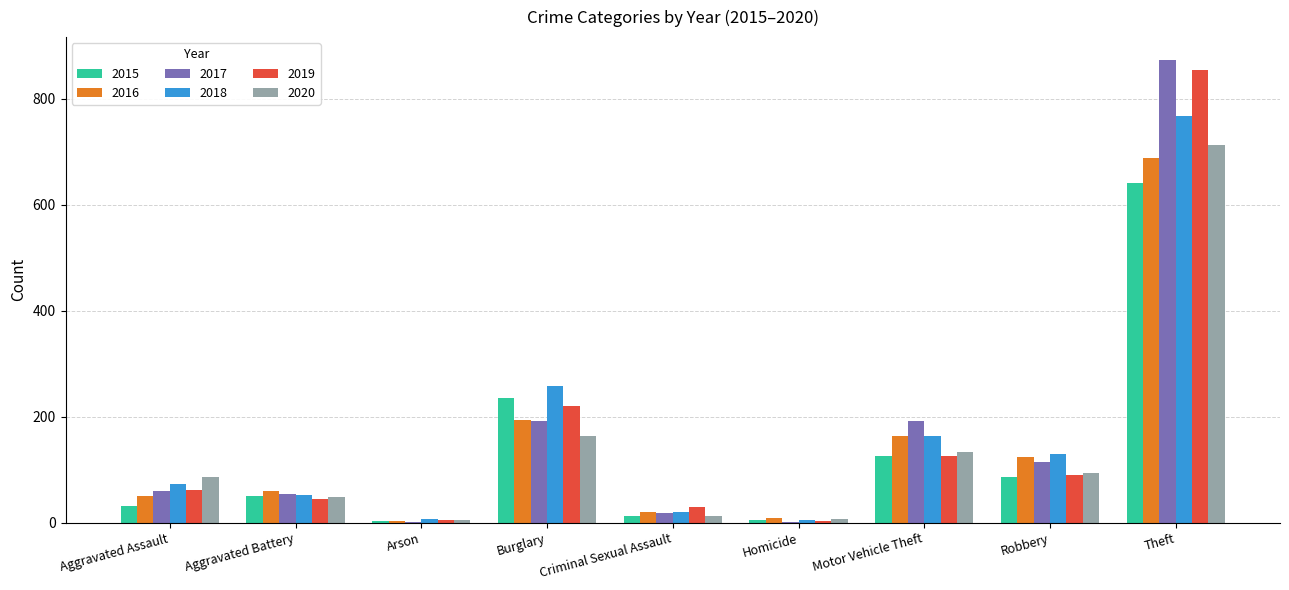

What is the sum of all 2016 values?

1310